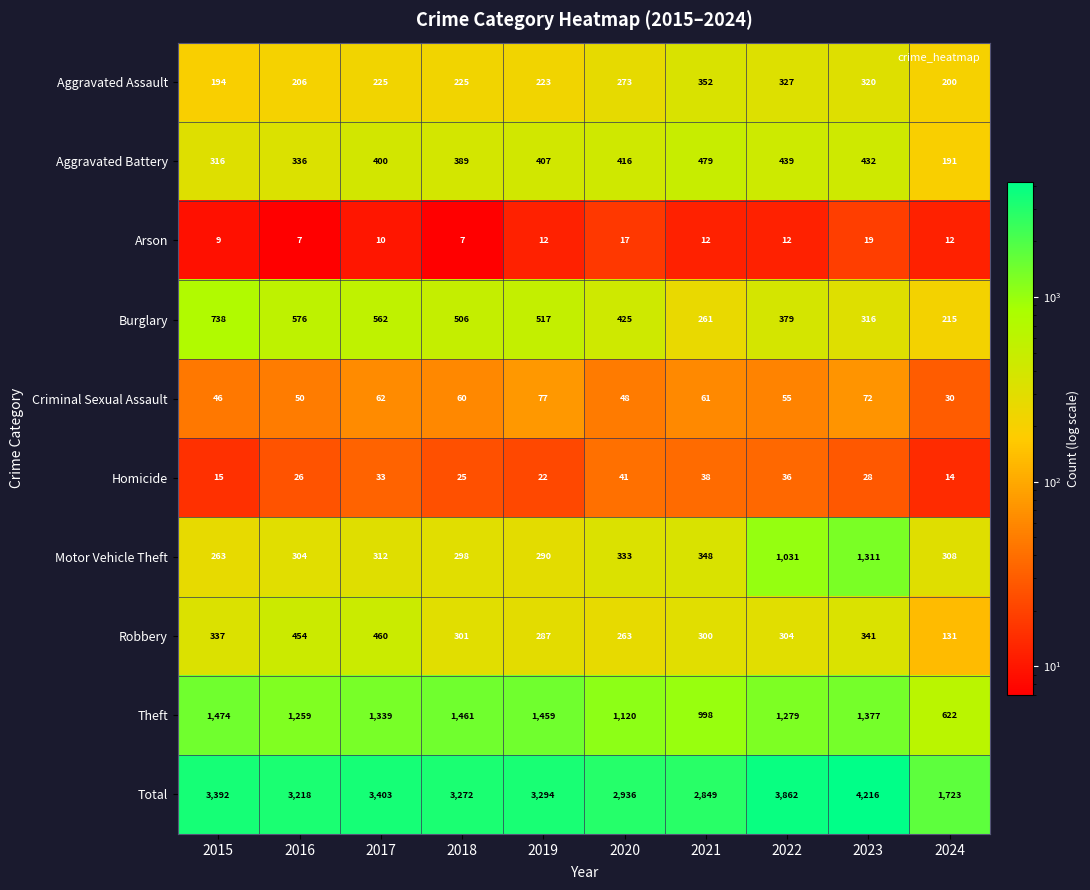

What is the sum of all Total values?

32165